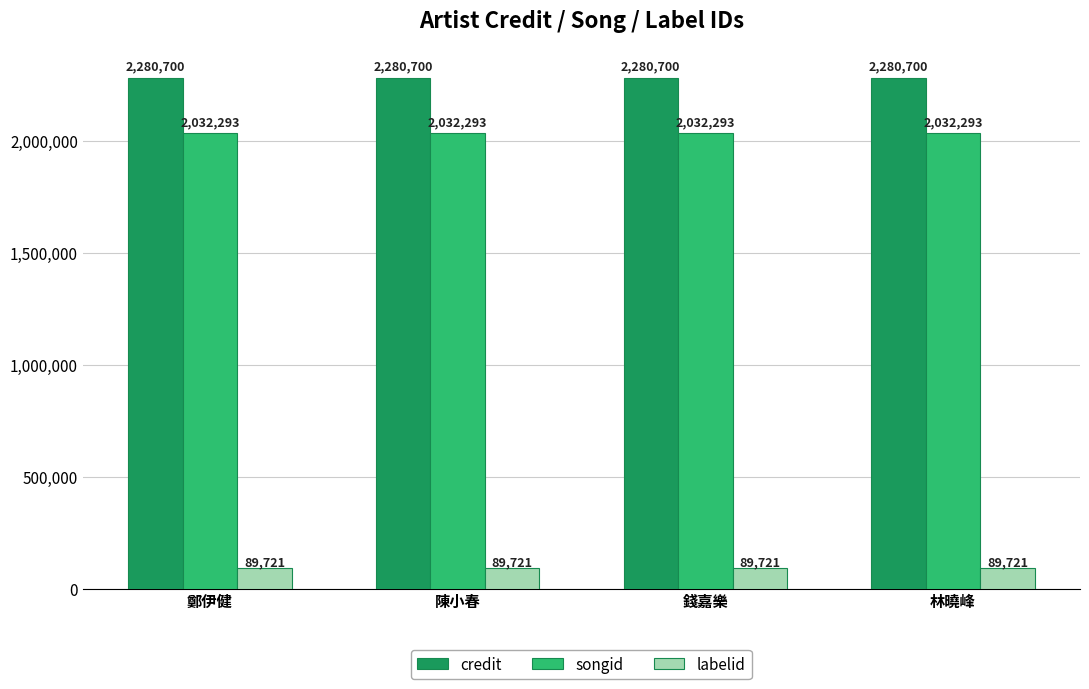

Reading left to right, what are all the values shown in this chart?

credit: 鄭伊健=2280700	陳小春=2280700	錢嘉樂=2280700	林曉峰=2280700
songid: 鄭伊健=2032293	陳小春=2032293	錢嘉樂=2032293	林曉峰=2032293
labelid: 鄭伊健=89721	陳小春=89721	錢嘉樂=89721	林曉峰=89721